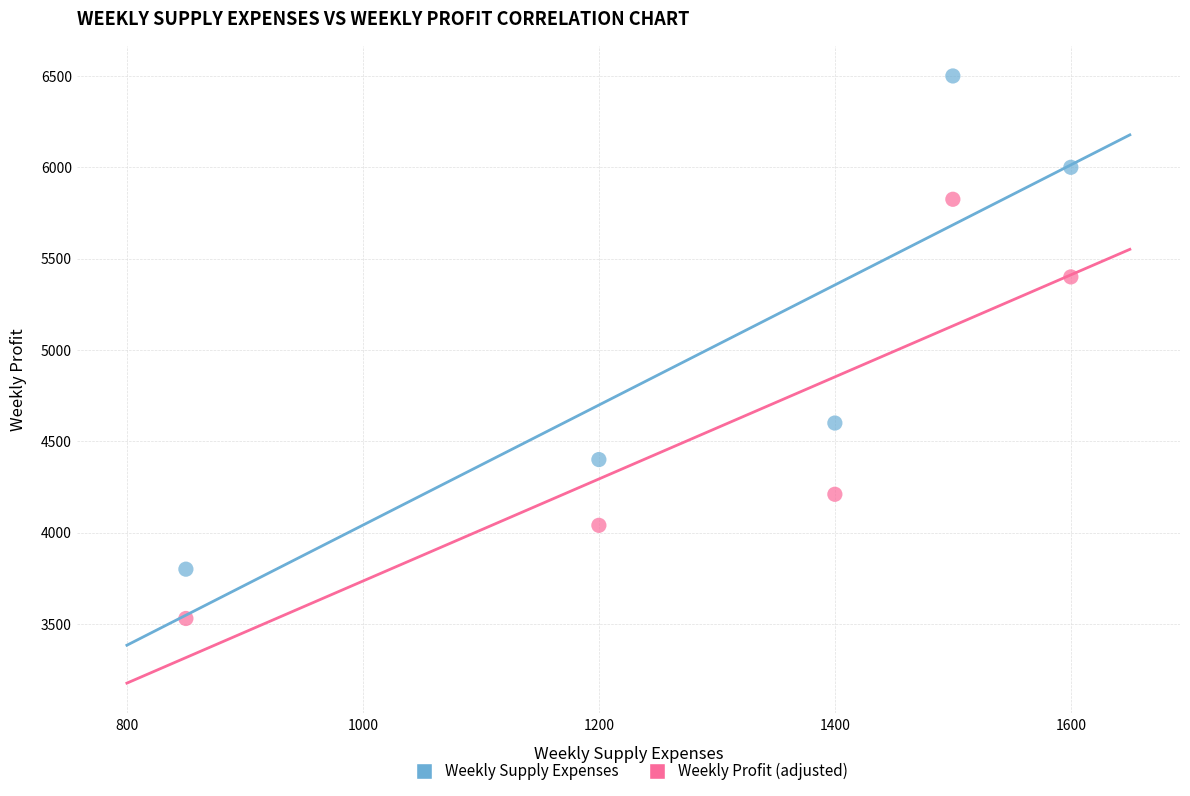

Which series contains the lowest Y value?

Weekly Profit (adjusted)